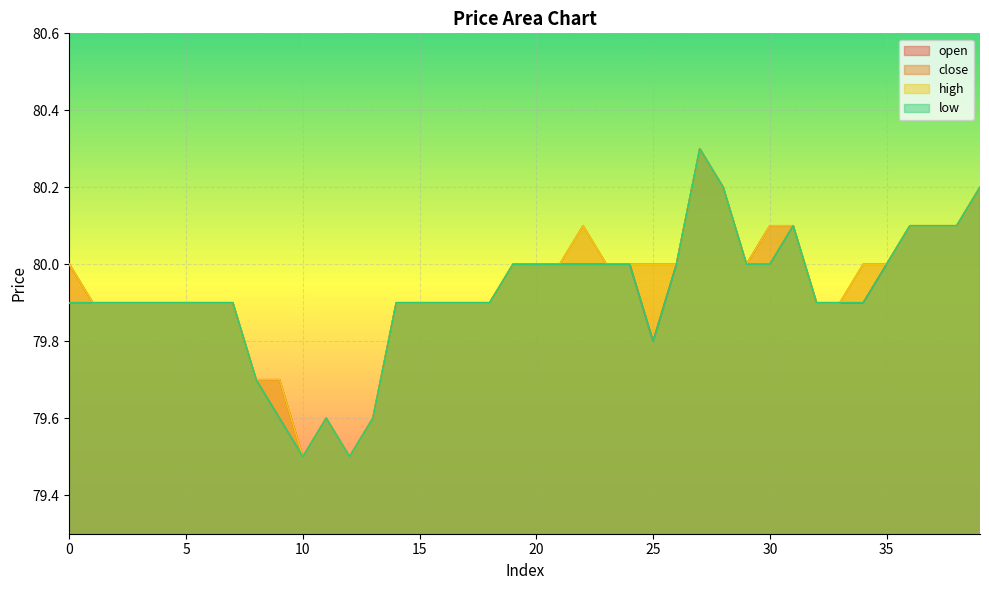

What is the maximum value for open?

80.3